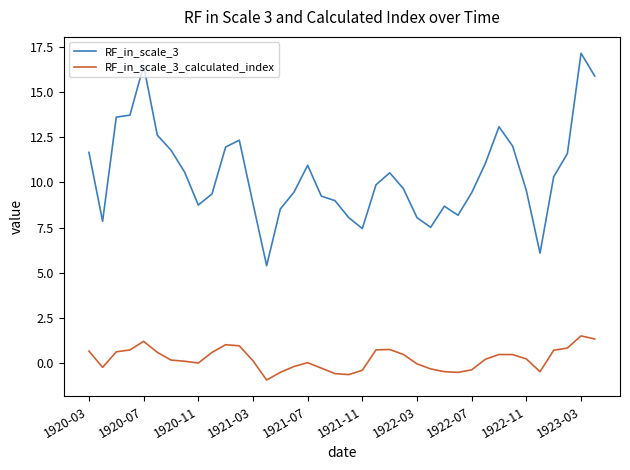

What is the highest value of the RF_in_scale_3 series?

17.2